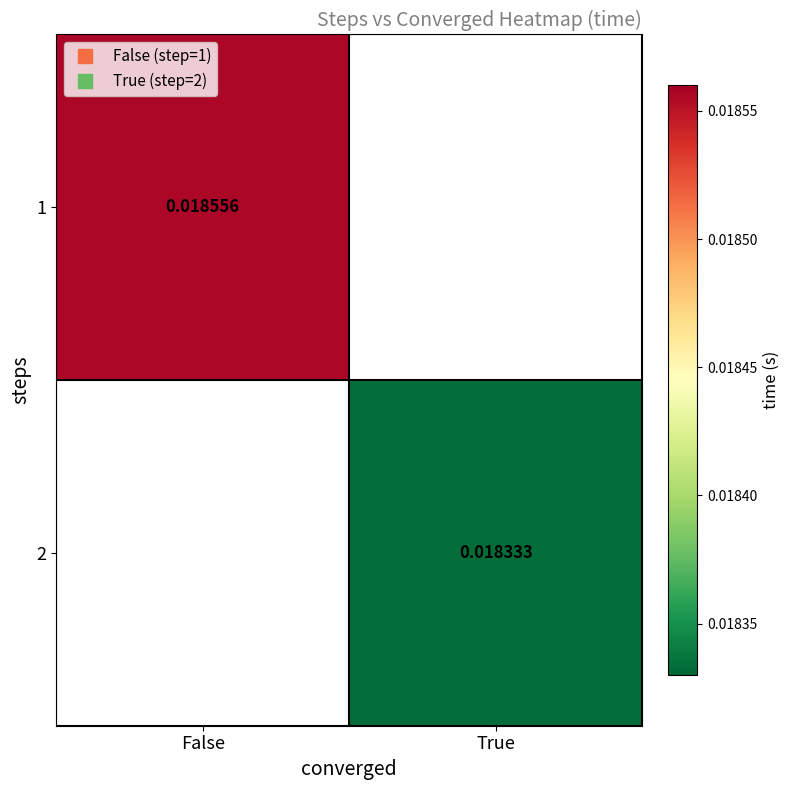

Count the number of categories in the chart.

2